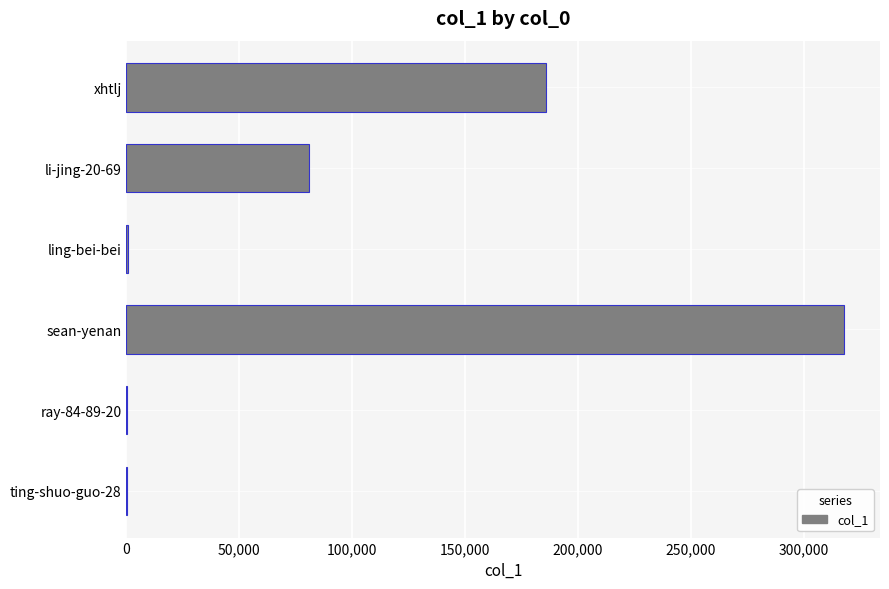

What is the average value?

97544